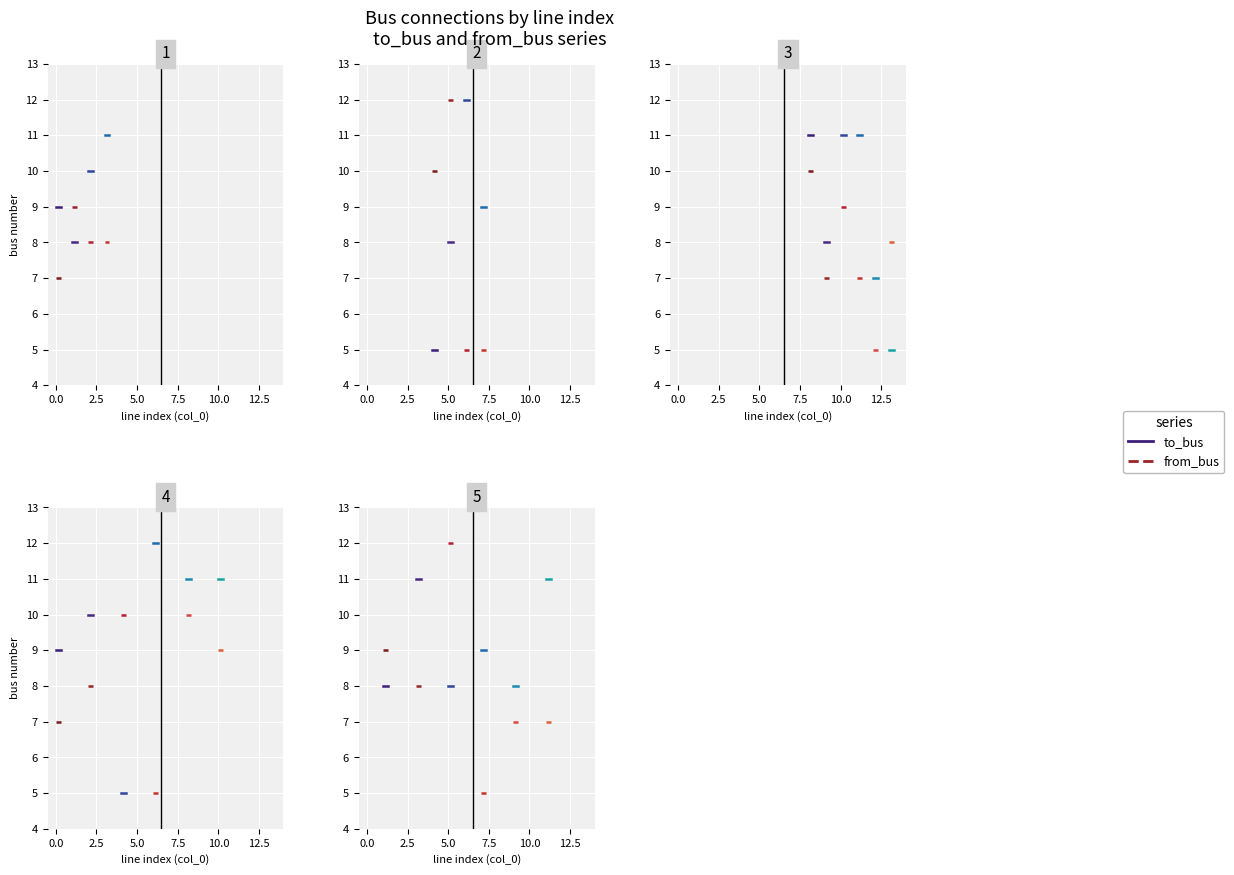

Which series has the largest range (max minus min)?

to_bus